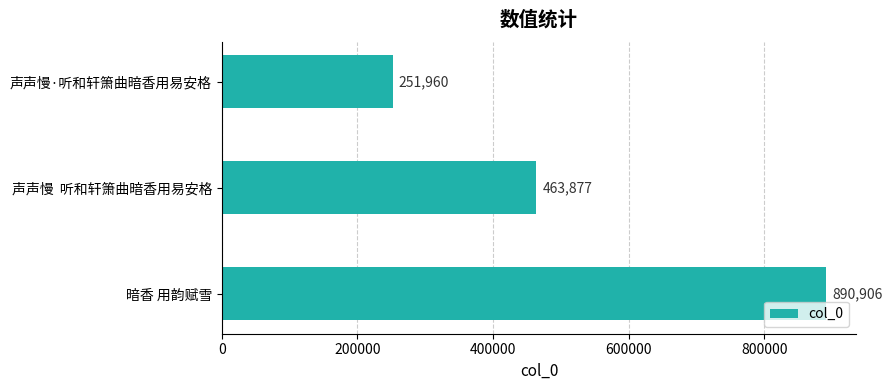

The value at 声声慢  听和轩箫曲暗香用易安格 is 807820. True or false?

False